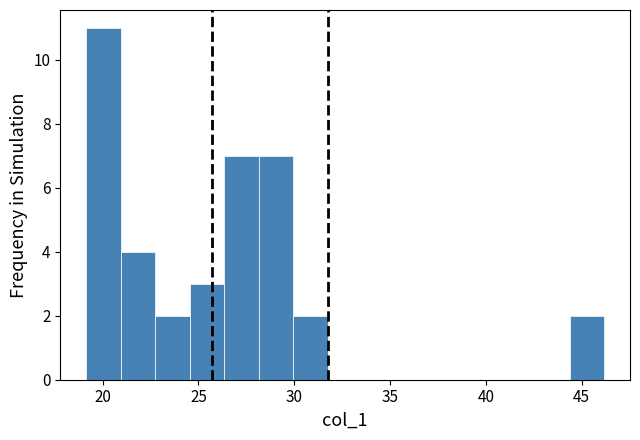

Around what value on the x-axis is the tallest bar? Give the approximate position of its centre, as read against the axis.

20.0